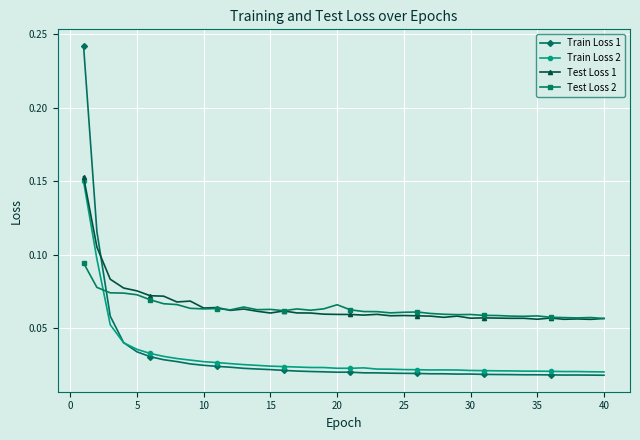

What are all the series names shown in the legend?

Train Loss 1, Train Loss 2, Test Loss 1, Test Loss 2